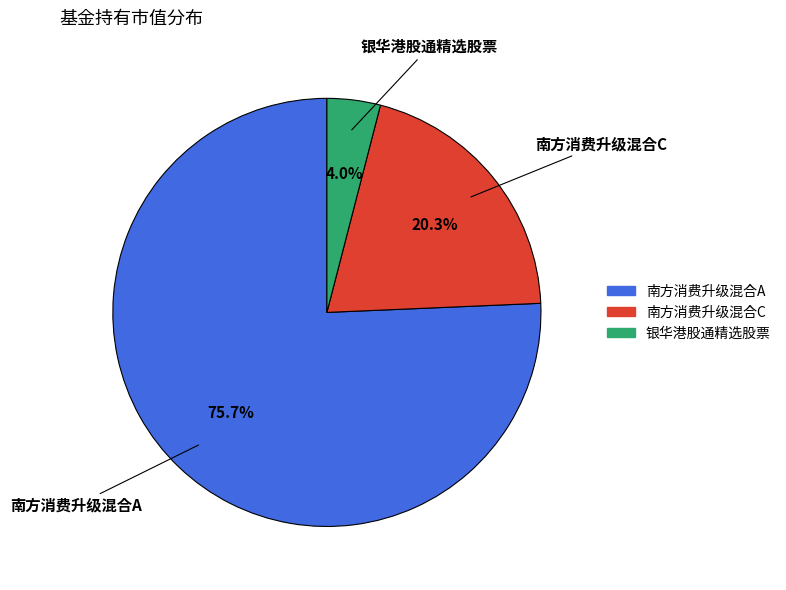

To the nearest percent, what is the combined percentage of 南方消费升级混合A and 南方消费升级混合C?

96%